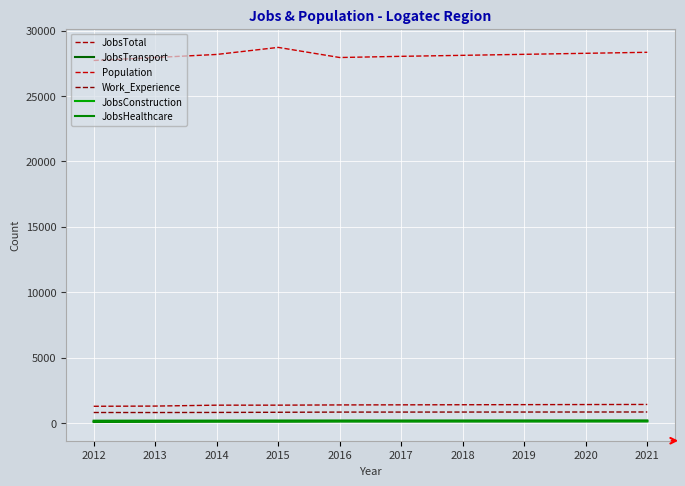

Reading right to left, extract all data points from this chart.

JobsTotal: 2021=1410	2020=1403	2019=1396	2018=1388	2017=1381	2016=1374	2015=1357	2014=1356	2013=1286	2012=1271
JobsTransport: 2021=121	2020=119	2019=118	2018=117	2017=115	2016=114	2015=99	2014=101	2013=83	2012=69
Population: 2021=28343	2020=28266	2019=28188	2018=28111	2017=28035	2016=27944	2015=28718	2014=28179	2013=27943	2012=27718
Work_Experience: 2021=834	2020=832	2019=830	2018=829	2017=827	2016=826	2015=812	2014=800	2013=793	2012=795
JobsConstruction: 2021=128	2020=127	2019=126	2018=125	2017=124	2016=124	2015=116	2014=115	2013=111	2012=109
JobsHealthcare: 2021=190	2020=188	2019=187	2018=185	2017=183	2016=183	2015=182	2014=175	2013=173	2012=168